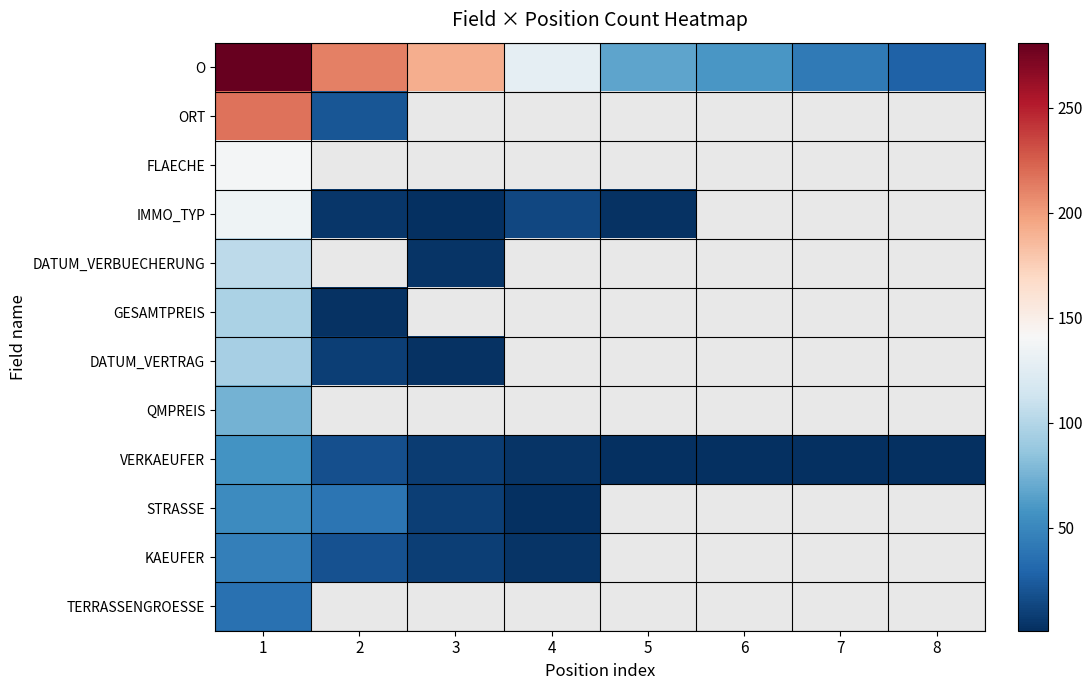

Which series changed the most between 6 and 8?

O